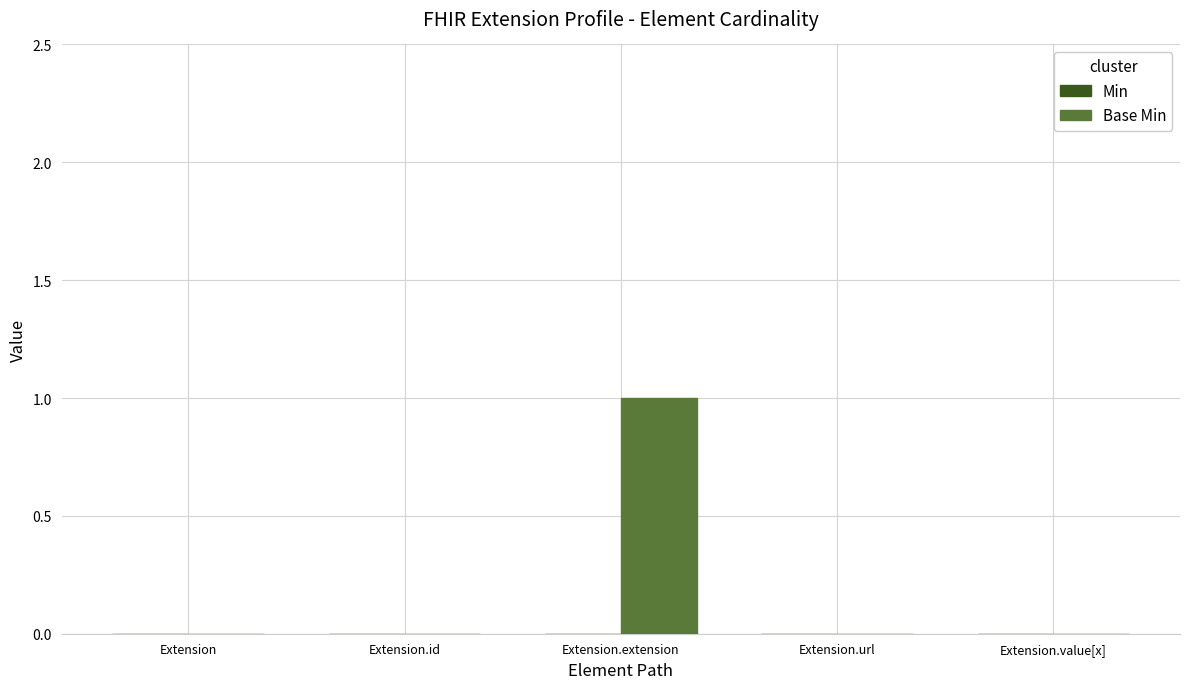

True or false: the data shows -1 at Extension.

False